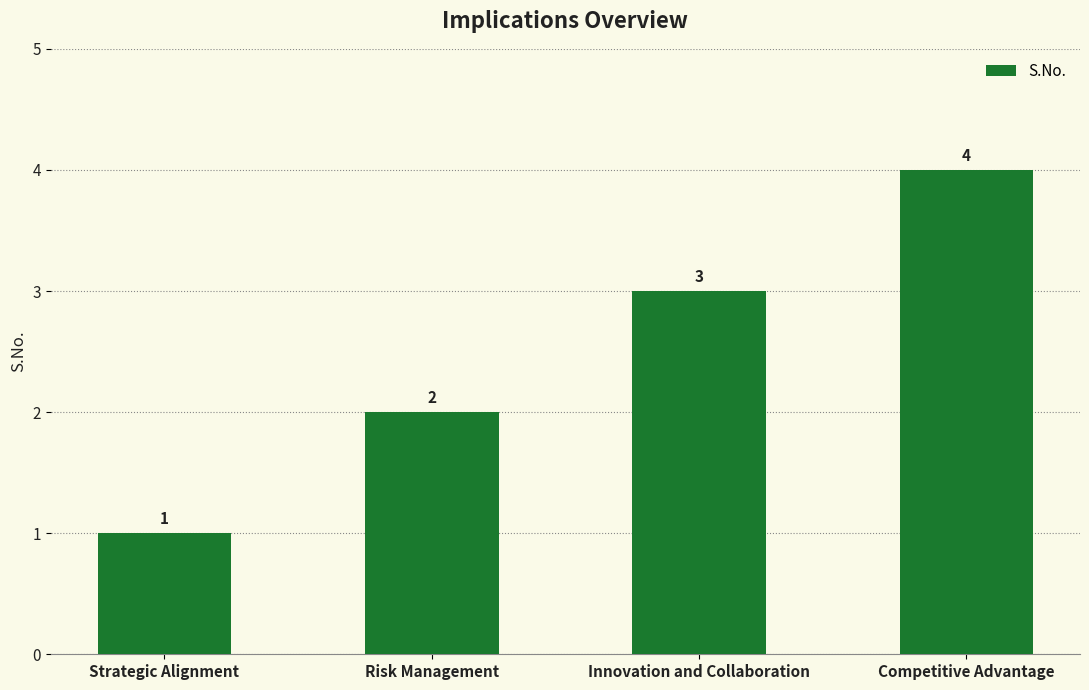

How many data points are less than 3?

2